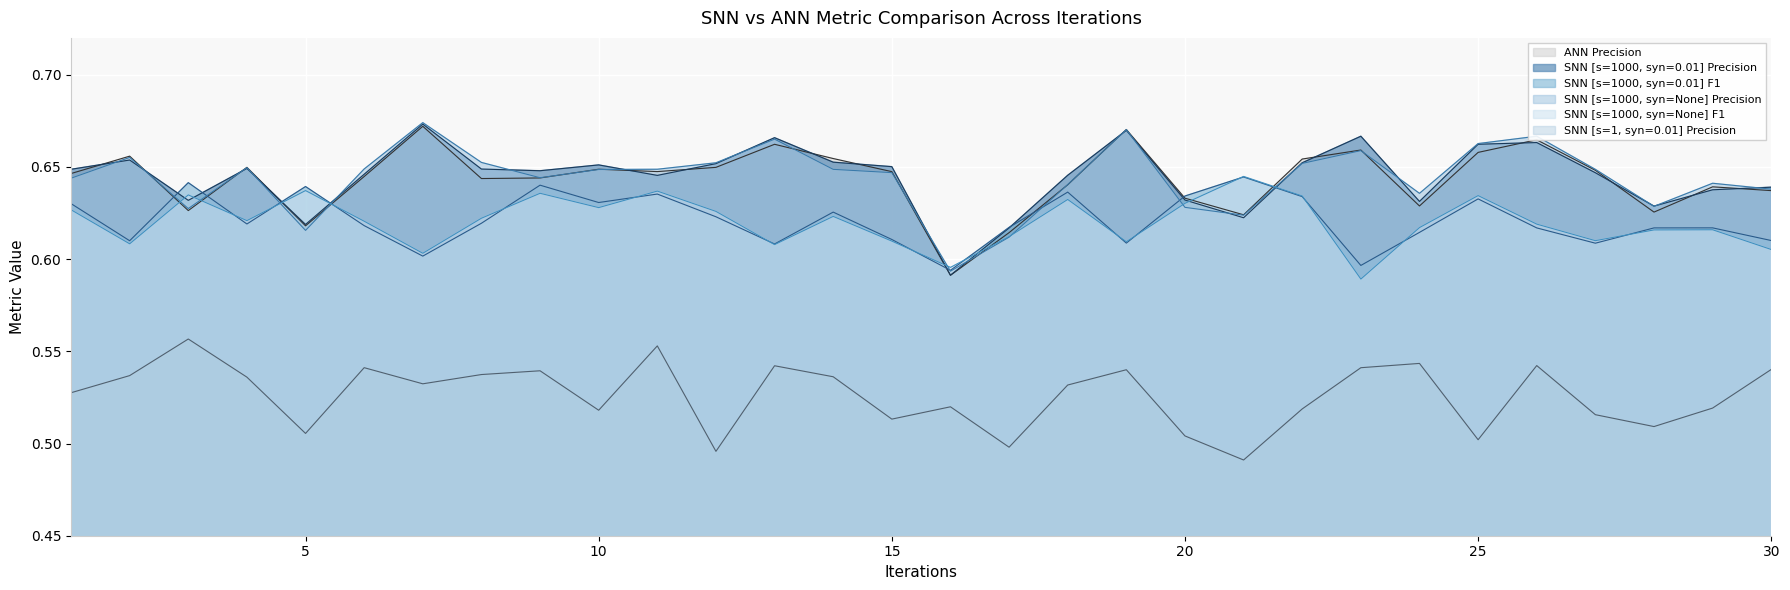

At which label does snn_s1000_synNone_f1 reach its peak?

21